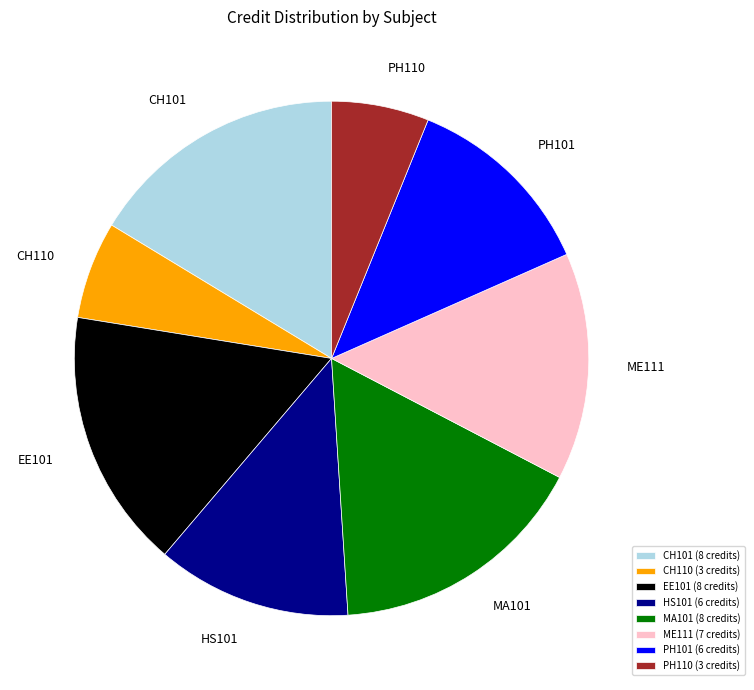

Is it true that PH101 (6 credits) is 12% of the pie?

True